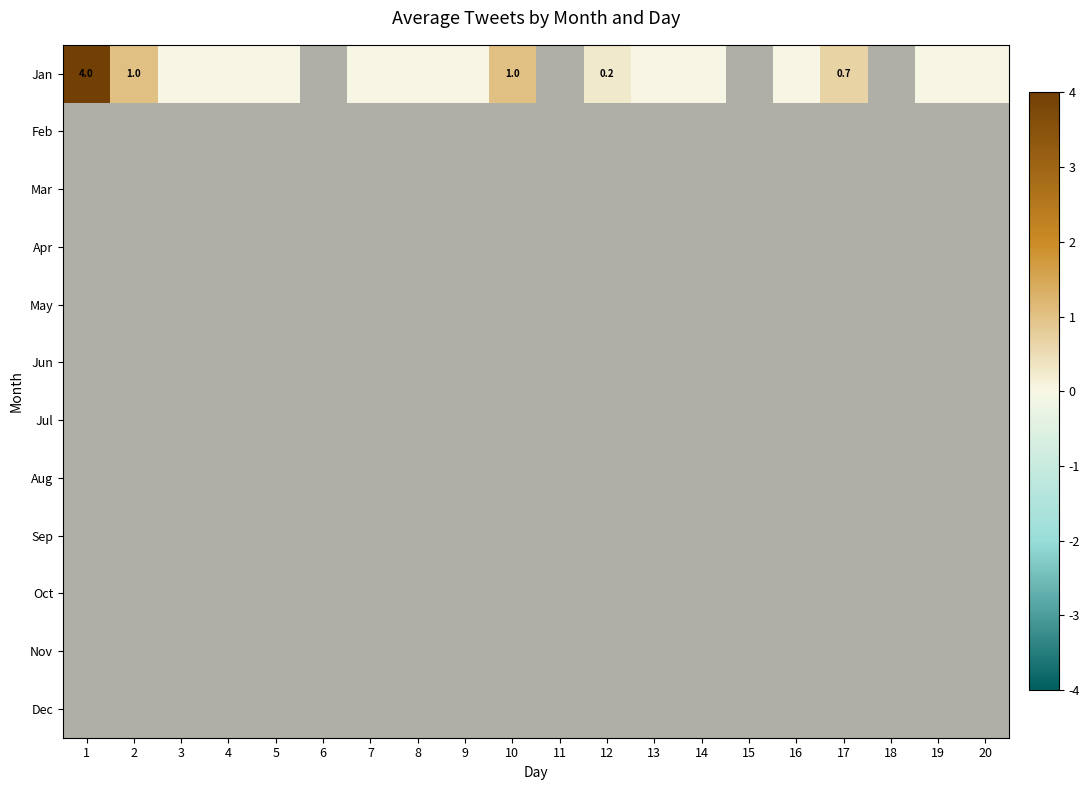

The value of Jan at 10 is 1.0. True or false?

True